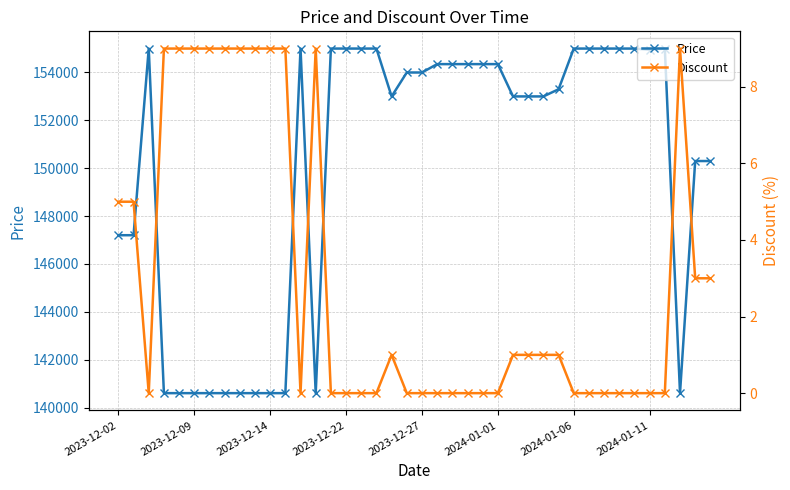

What is the lowest value of the Price series?

140600